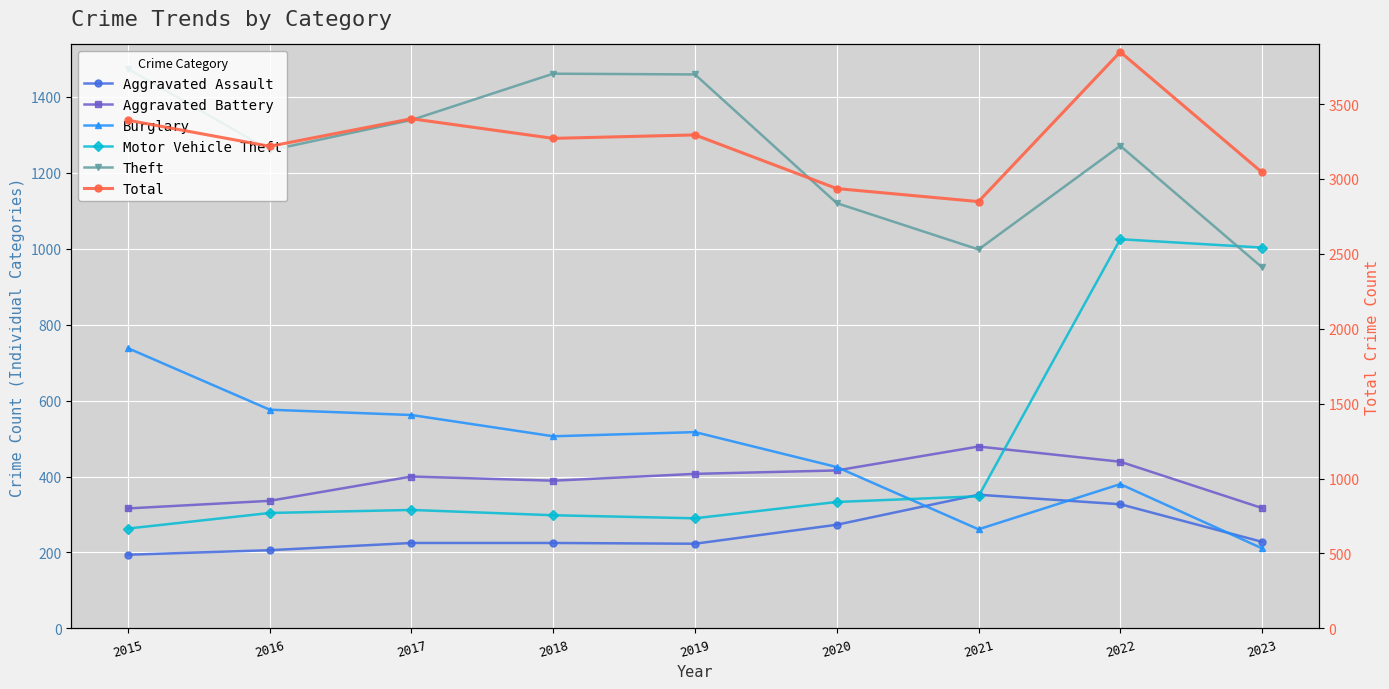

What is the difference between the Burglary values at 2023 and 2019?

306